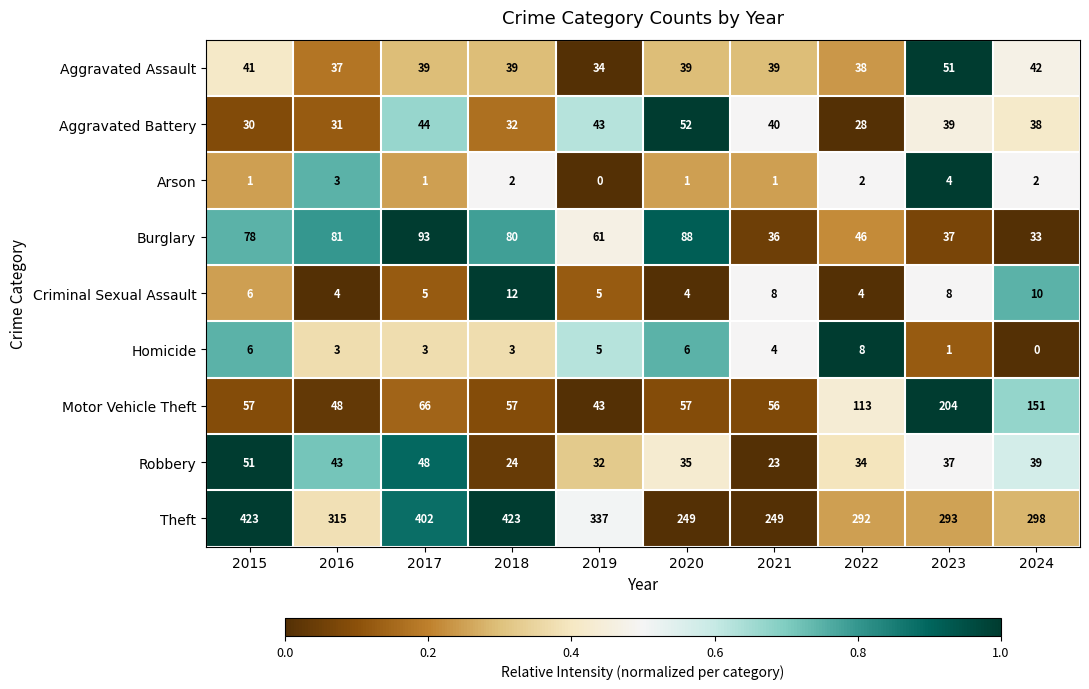

What is the greatest value displayed?

423